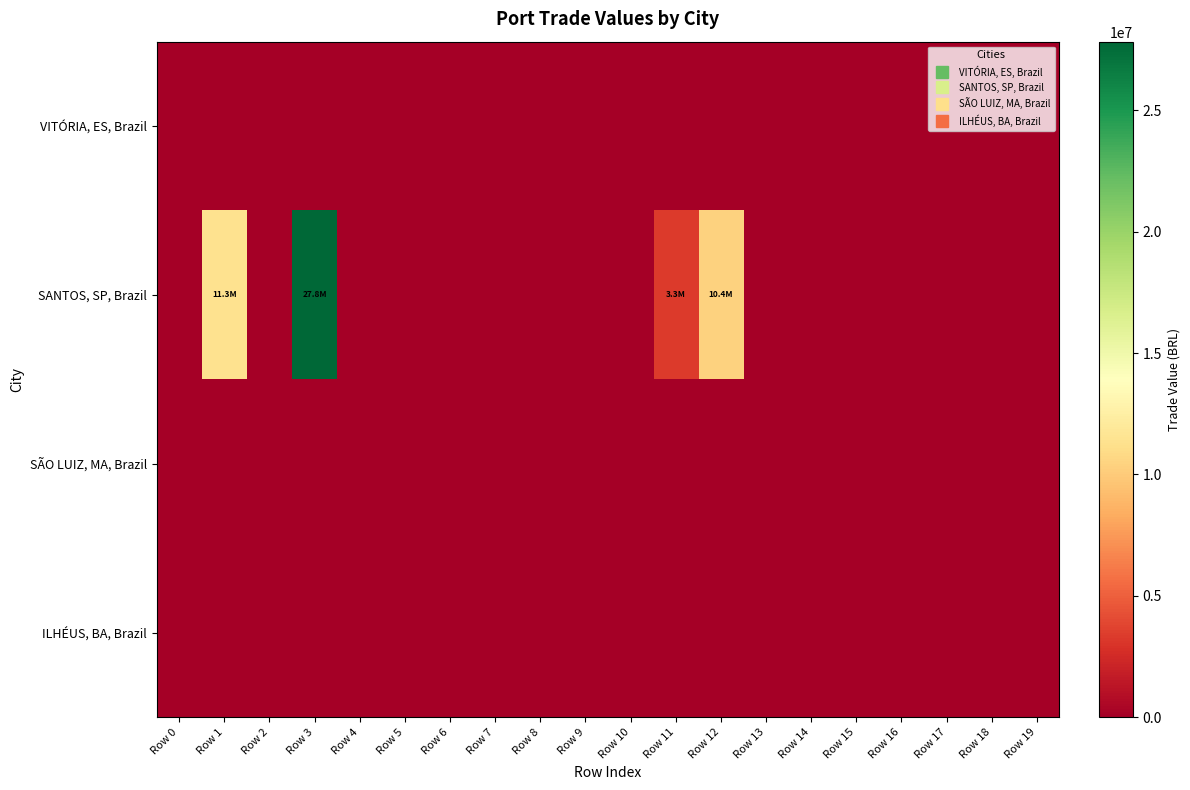

At which category is the sum across all series the highest?

Row 3